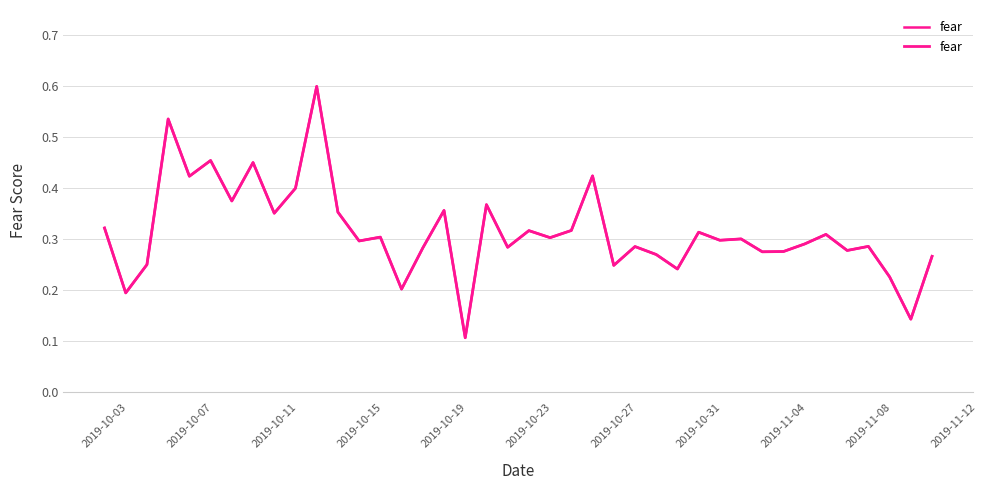

How many points are higher than both their immediate neighbors (excluding endpoints)?

14